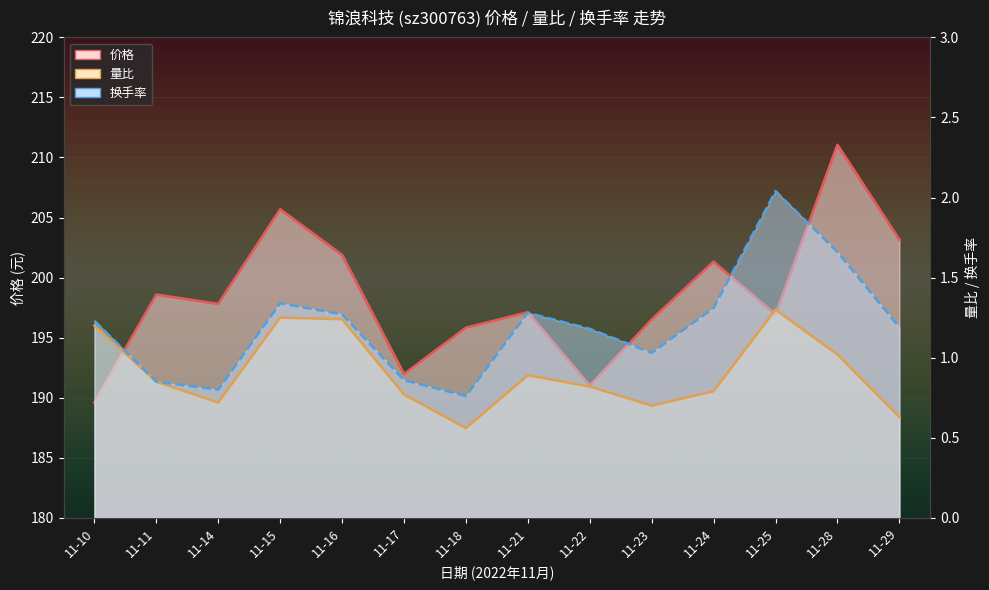

The 价格 series shows 114.4 at 11-29. True or false?

False